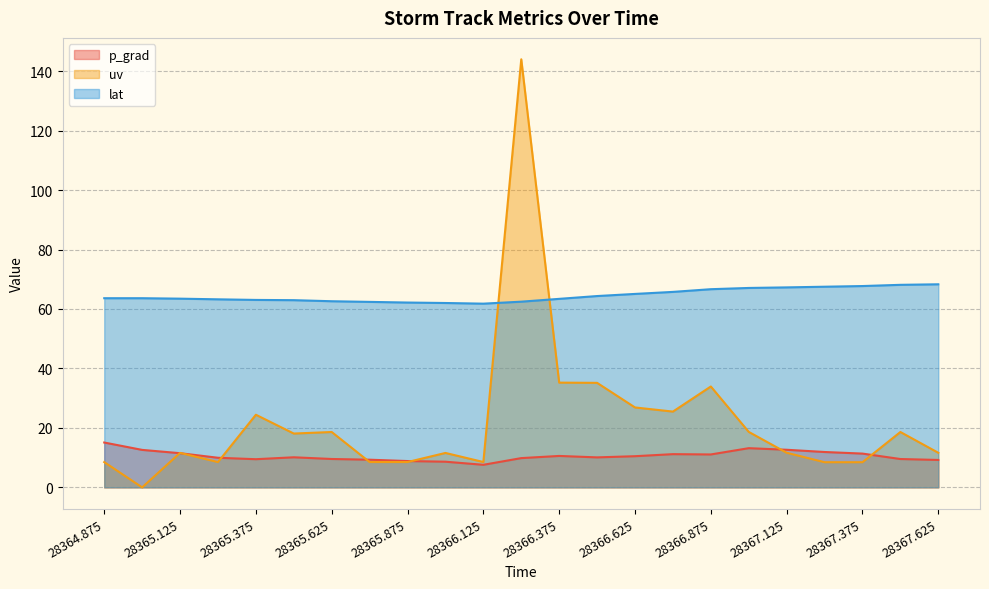

How many data points in uv are less than 11?

8